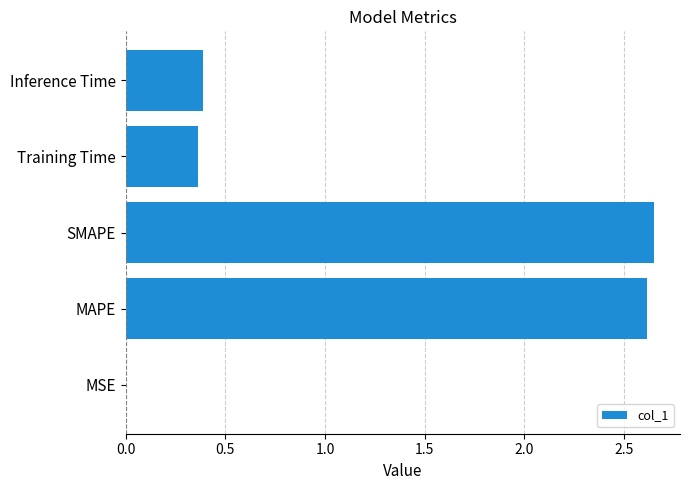

The value at MSE is 0.0. True or false?

True